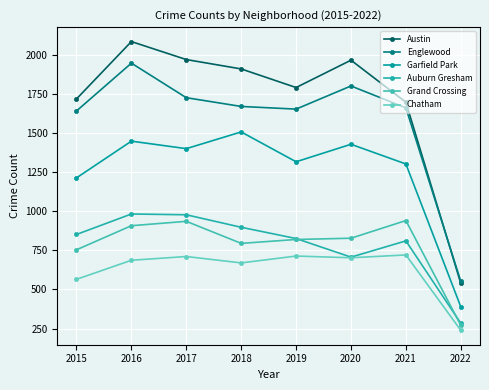

What is the spread (max minus min) of values at 2020?

1264